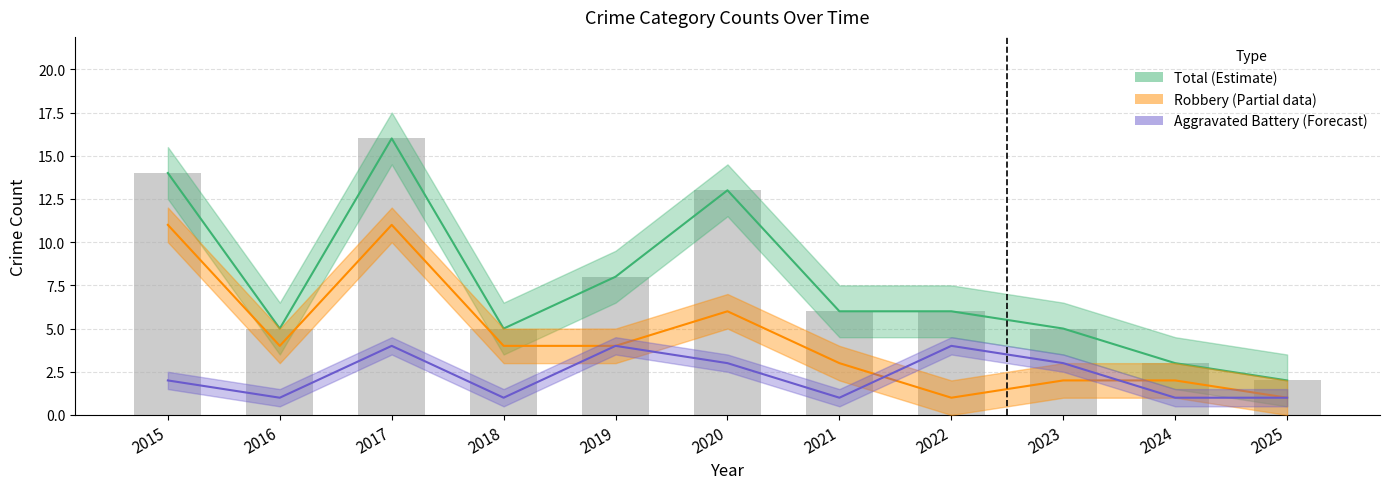

At how many categories does at least one series exceed 10?

3